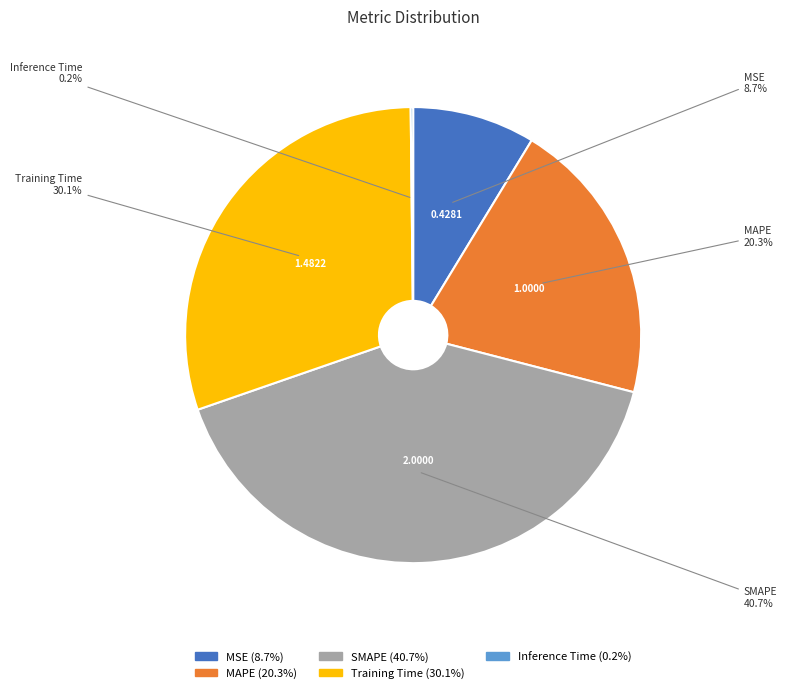

Is the sum of MAPE and SMAPE greater than half?

Yes